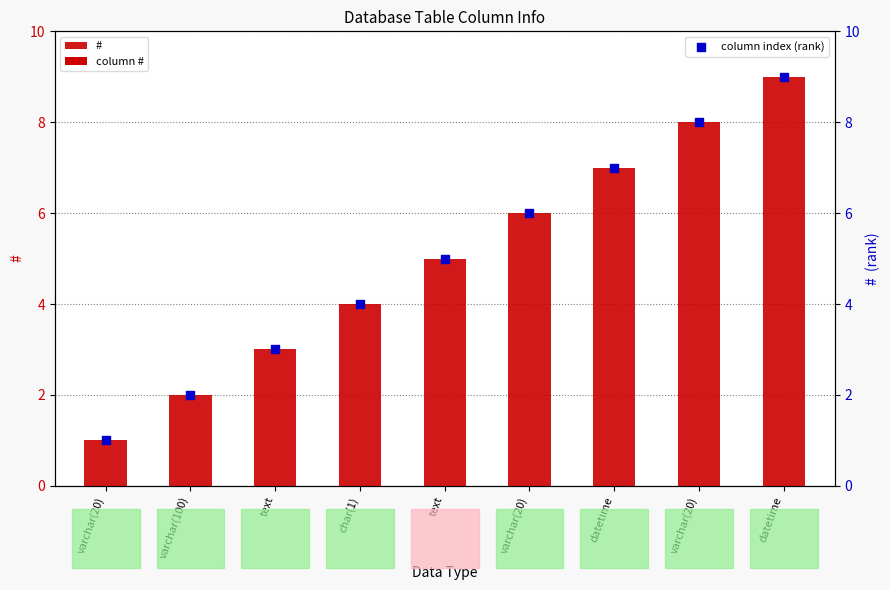

At which category is the sum across all series the highest?

datetime